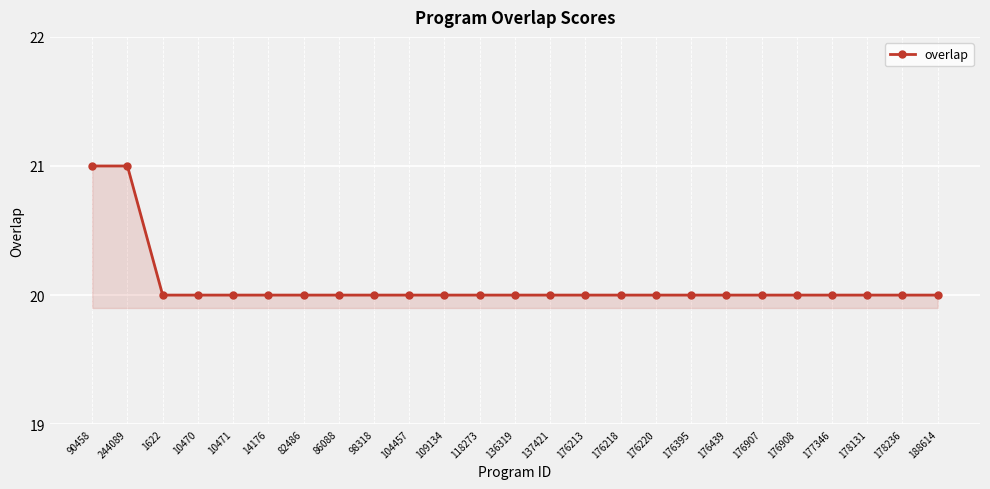

How many distinct data groups are displayed?

1